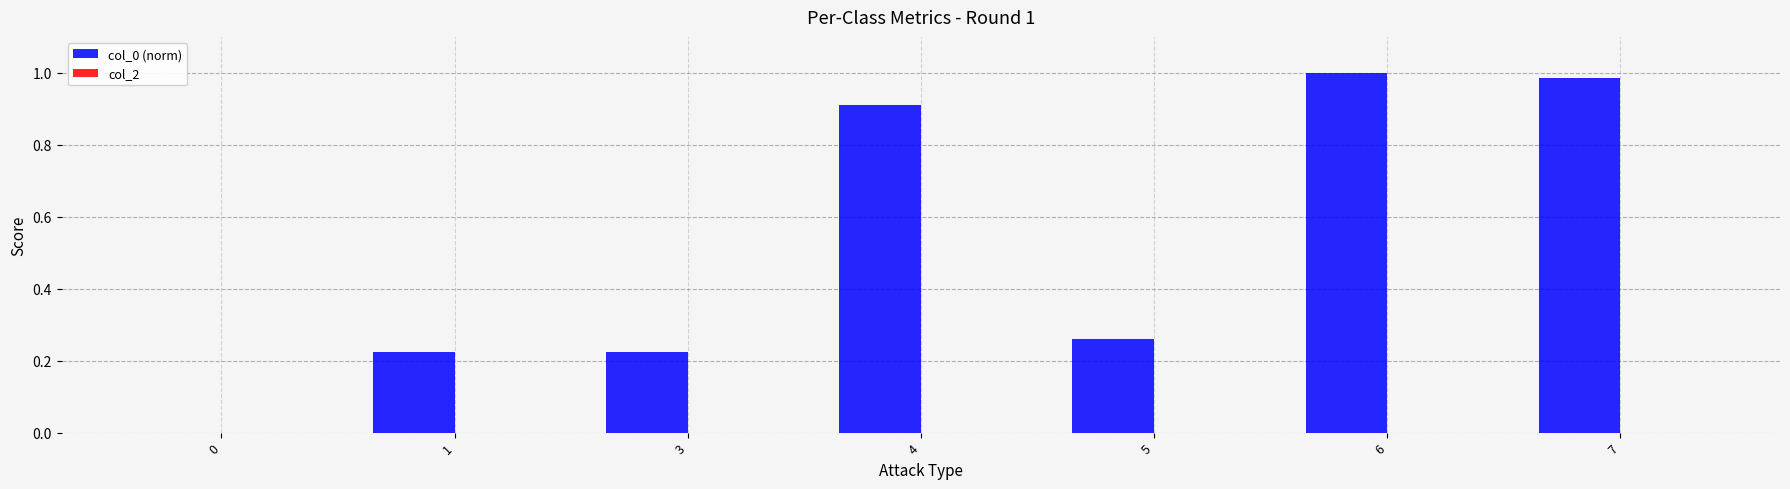

What is the sum of all values?

3.6